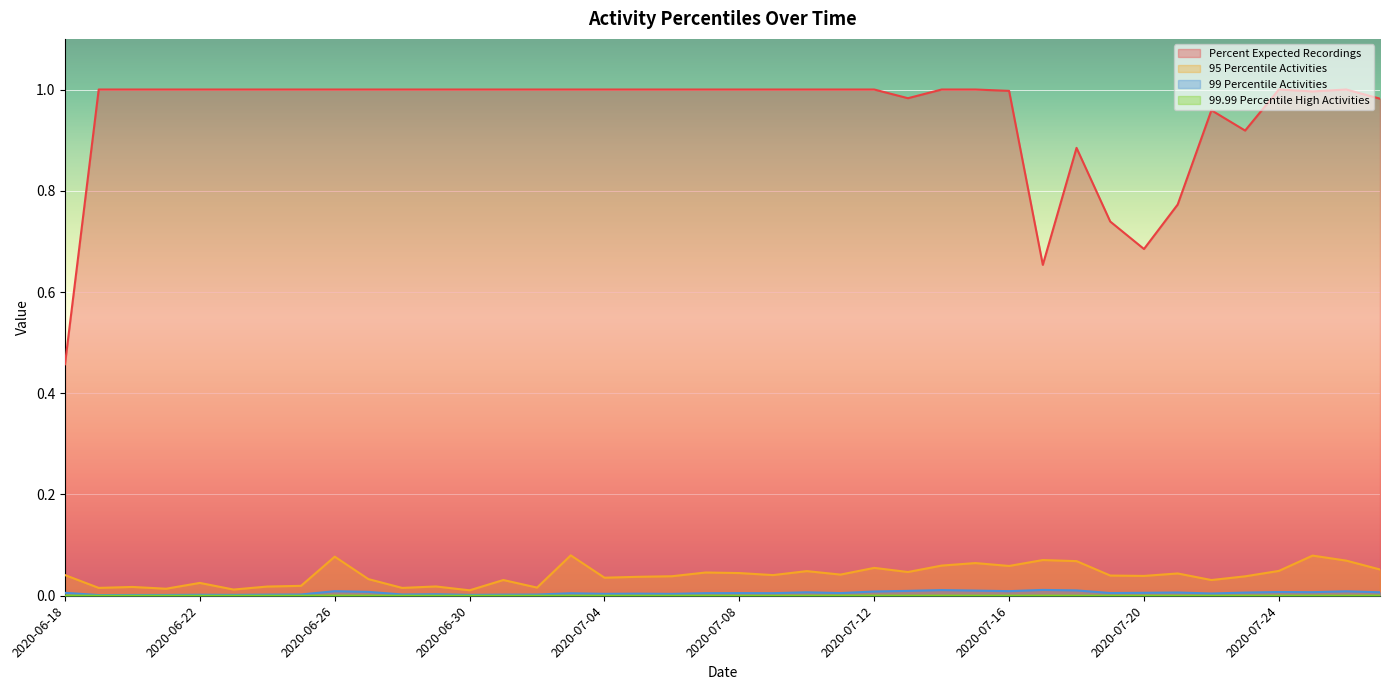

True or false: 99 Percentile Activities and 95 Percentile Activities cross at least once.

False